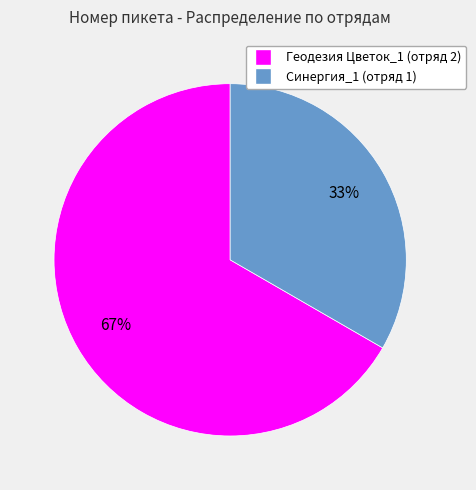

To the nearest percent, what percentage of the pie is Синергия_1?

33%